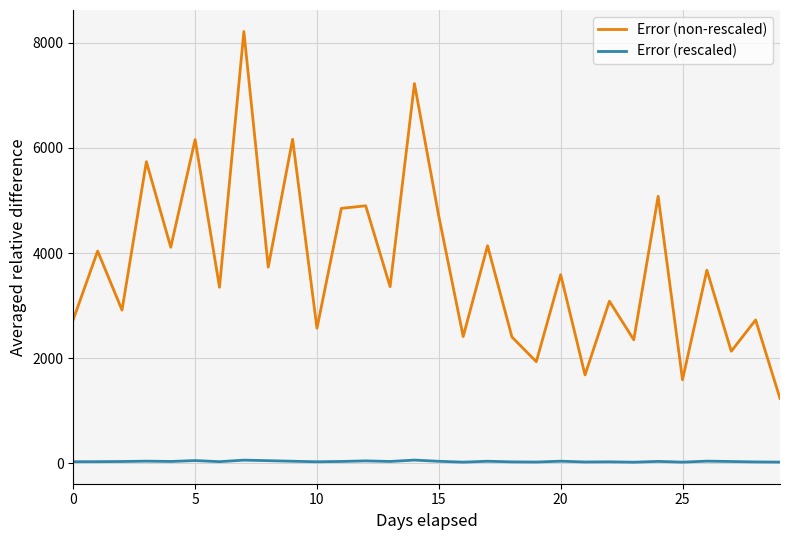

What is the maximum value shown in the chart?

8215